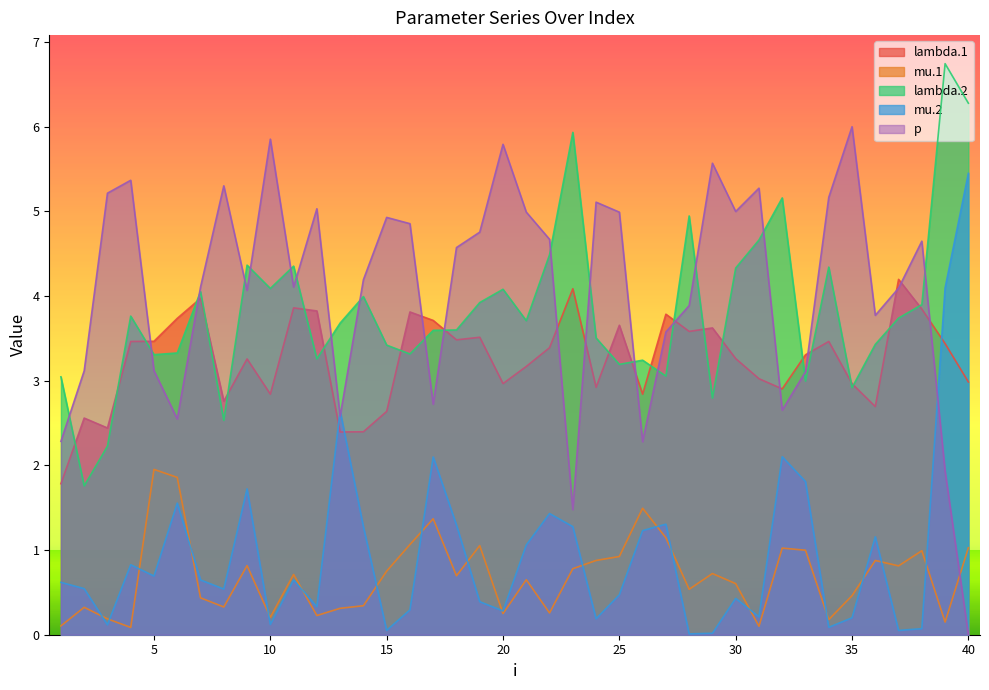

Reading left to right, what are all the values shown in this chart?

lambda.1: 1.8	2.6	2.4	3.5	3.5	3.7	4.0	2.8	3.3	2.8	3.9	3.8	2.4	2.4	2.6	3.8	3.7	3.5	3.5	3.0	3.2	3.4	4.1	2.9	3.7	2.8	3.8	3.6	3.6	3.3	3.0	2.9	3.3	3.5	3.0	2.7	4.2	3.8	3.4	3.0
mu.1: 0.1	0.3	0.2	0.1	2.0	1.9	0.4	0.3	0.8	0.2	0.7	0.2	0.3	0.3	0.8	1.1	1.4	0.7	1.1	0.3	0.6	0.3	0.8	0.9	0.9	1.5	1.1	0.5	0.7	0.6	0.1	1.0	1.0	0.2	0.5	0.9	0.8	1.0	0.1	1.0
lambda.2: 3.0	1.8	2.2	3.8	3.3	3.3	4.1	2.5	4.4	4.1	4.4	3.3	3.7	4.0	3.4	3.3	3.6	3.6	3.9	4.1	3.7	4.5	5.9	3.5	3.2	3.2	3.1	4.9	2.8	4.3	4.7	5.2	3.0	4.3	2.9	3.4	3.7	3.9	6.7	6.3
mu.2: 0.6	0.5	0.1	0.8	0.7	1.6	0.6	0.5	1.7	0.1	0.6	0.3	2.6	1.3	0.1	0.3	2.1	1.3	0.4	0.3	1.1	1.4	1.3	0.2	0.5	1.2	1.3	0.0	0.0	0.4	0.2	2.1	1.8	0.1	0.2	1.2	0.1	0.1	4.1	5.4
p: 2.3	3.1	5.2	5.4	3.1	2.5	4.1	5.3	4.1	5.9	4.1	5.0	2.6	4.2	4.9	4.9	2.7	4.6	4.8	5.8	5.0	4.7	1.5	5.1	5.0	2.3	3.6	3.9	5.6	5.0	5.3	2.7	3.1	5.2	6.0	3.8	4.1	4.6	1.9	0.0